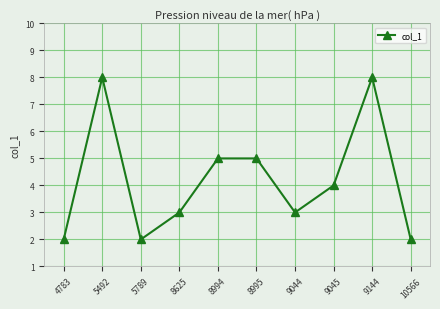

Does the chart display data point markers on the line(s)?

Yes